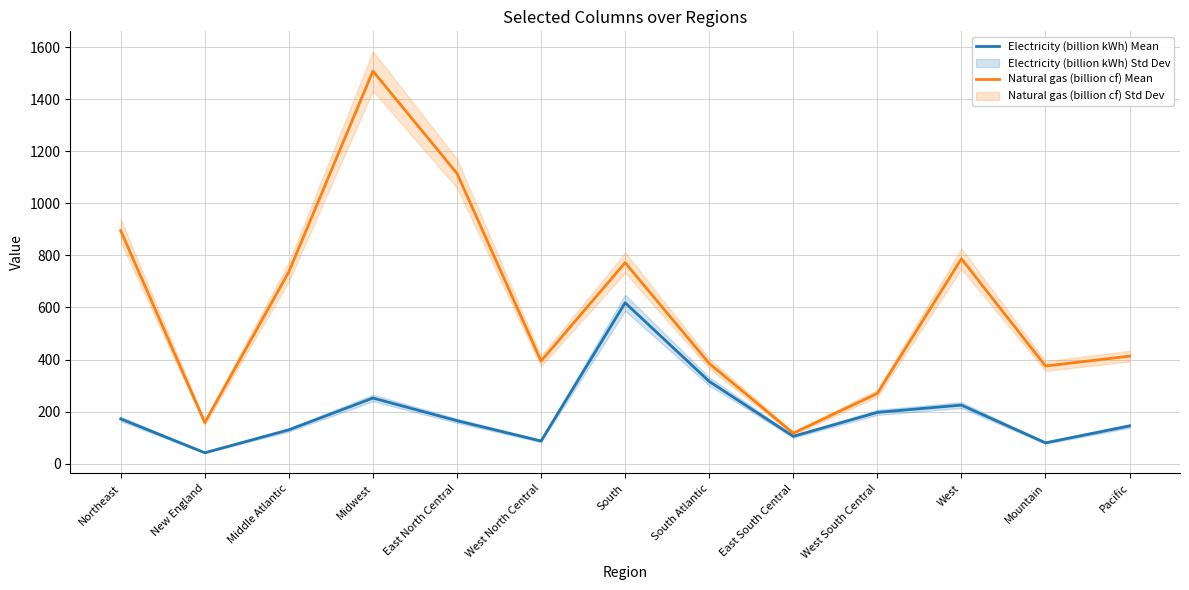

Reading left to right, extract all data points from this chart.

Electricity (billion kWh) Mean: Northeast=172	New England=42	Middle Atlantic=130	Midwest=252	East North Central=165	West North Central=87	South=618	South Atlantic=316	East South Central=105	West South Central=197	West=225	Mountain=80	Pacific=145
Natural gas (billion cf) Mean: Northeast=895	New England=158	Middle Atlantic=737	Midwest=1508	East North Central=1115	West North Central=394	South=772	South Atlantic=385	East South Central=117	West South Central=270	West=787	Mountain=375	Pacific=413